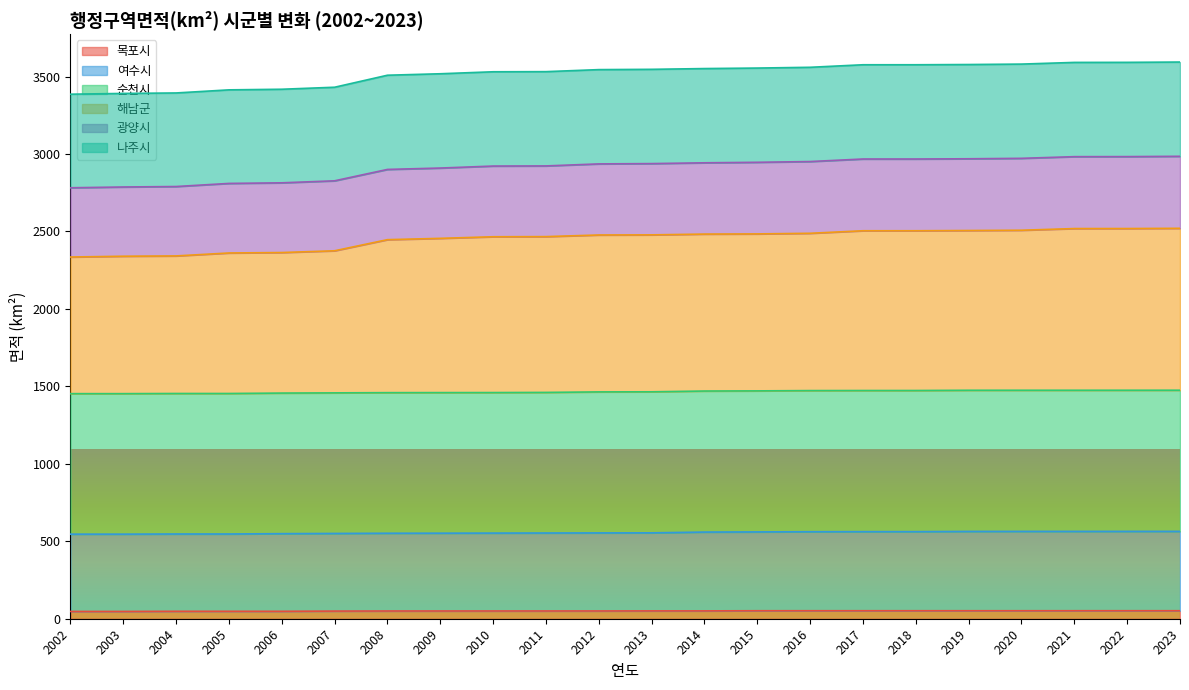

Between 2022 and 2023, which series saw the biggest shift?

해남군